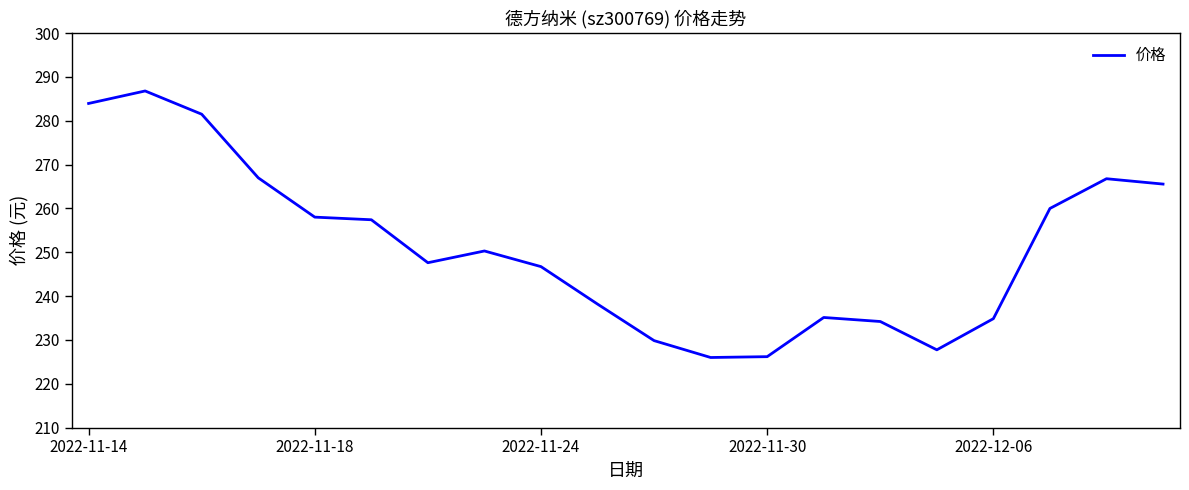

What is the difference between the maximum and minimum values?

60.8